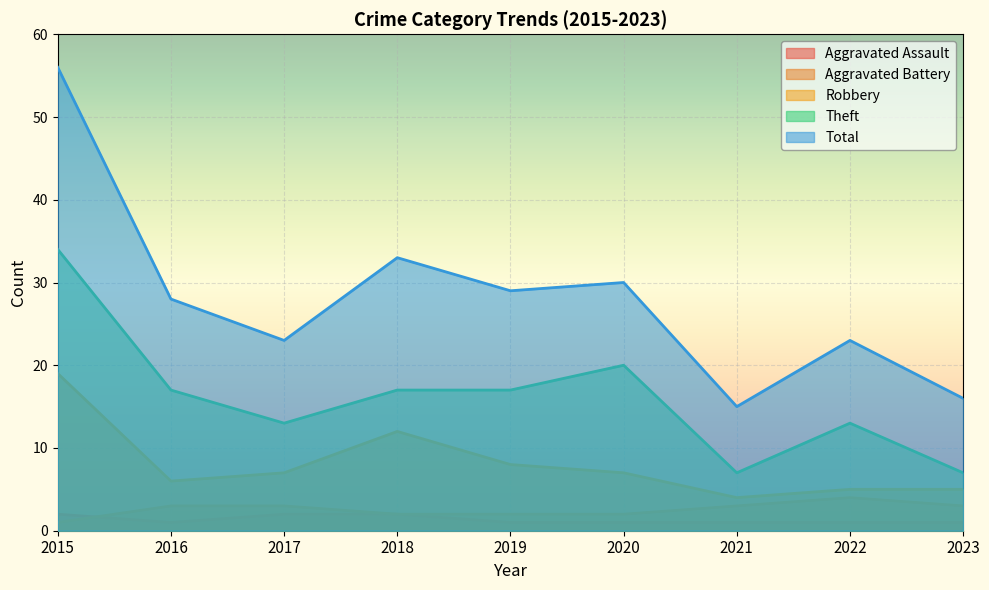

Reading left to right, list all the values displayed in this chart.

Aggravated Assault: 2015=2	2016=1	2017=2	2018=2	2019=1	2020=1	2021=1	2022=1	2023=1
Aggravated Battery: 2015=1	2016=3	2017=3	2018=2	2019=2	2020=2	2021=3	2022=4	2023=3
Robbery: 2015=19	2016=6	2017=7	2018=12	2019=8	2020=7	2021=4	2022=5	2023=5
Theft: 2015=34	2016=17	2017=13	2018=17	2019=17	2020=20	2021=7	2022=13	2023=7
Total: 2015=56	2016=28	2017=23	2018=33	2019=29	2020=30	2021=15	2022=23	2023=16